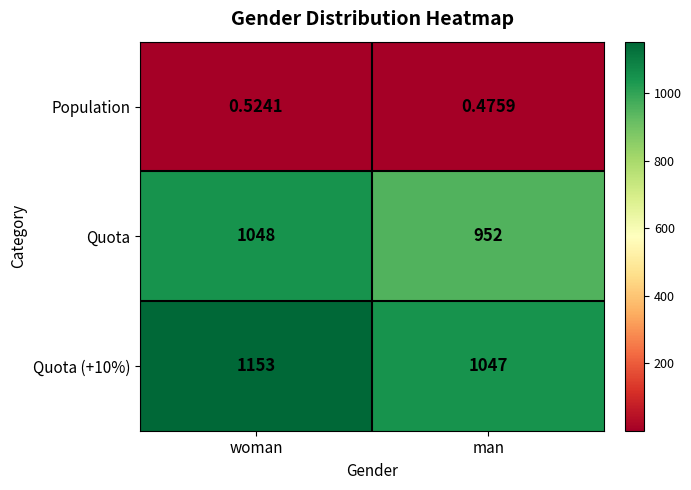

Rank the categories by Quota (+10%) value from lowest to highest.

man, woman